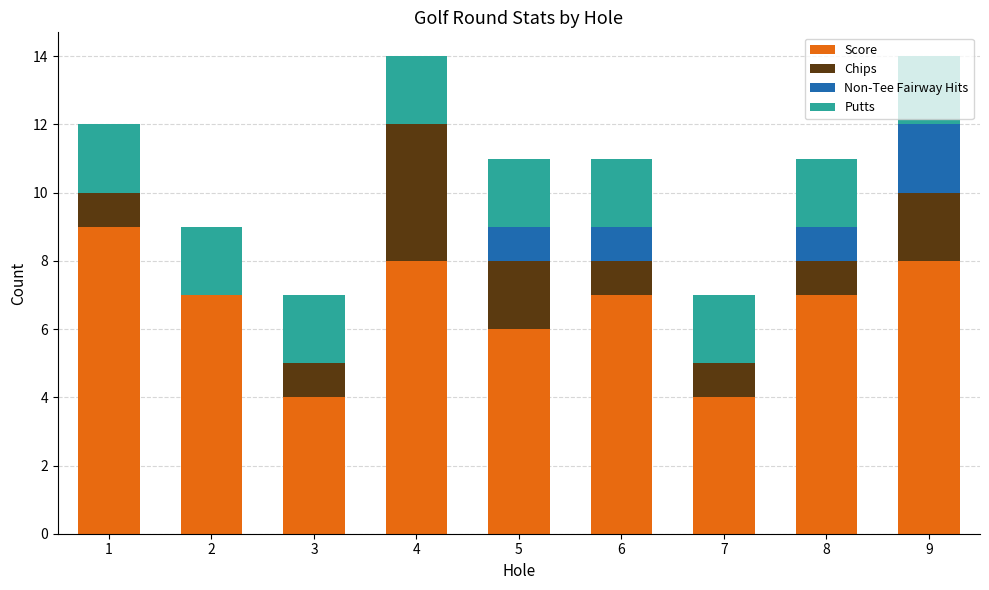

What is the approximate value of Score at 3?

4